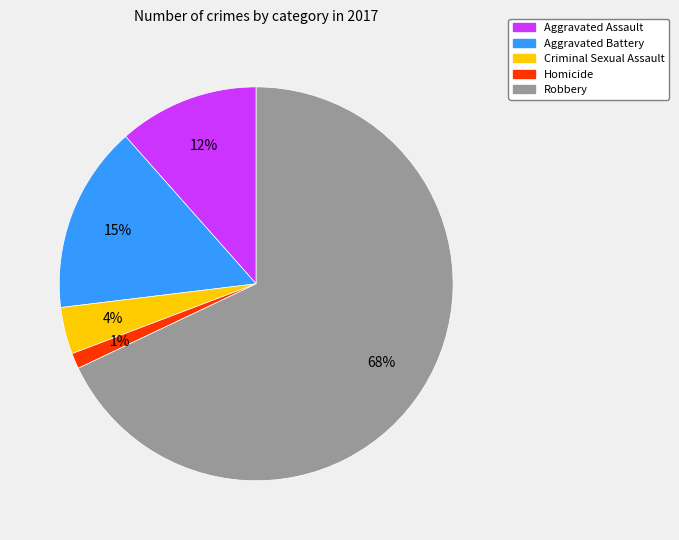

Combined, do Aggravated Assault and Homicide account for over 50%?

No